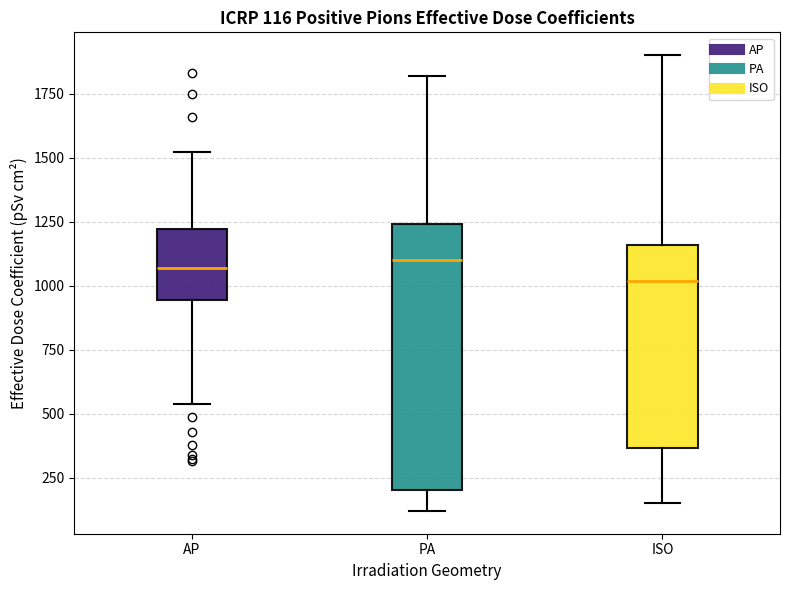

Which box is the tallest, from its lower edge to its upper edge?

PA